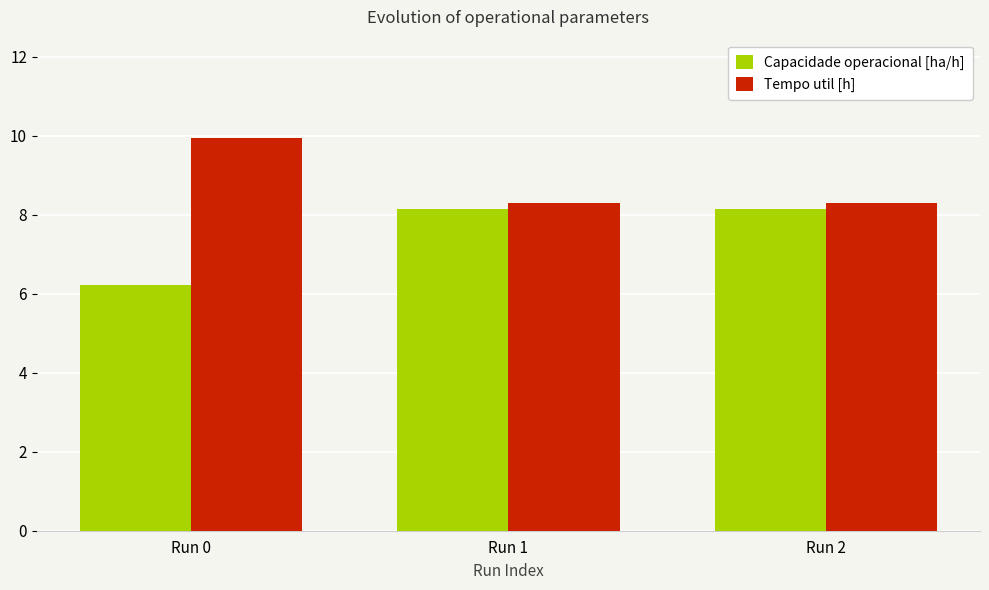

How many bars are there in each group?

2